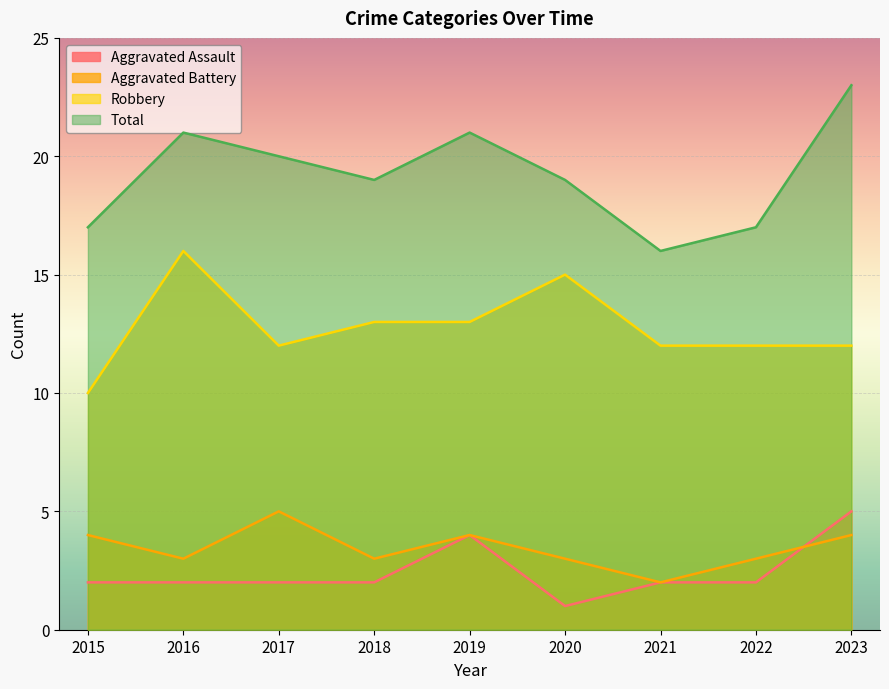

Is it true that Total equals 19 at 2018?

True